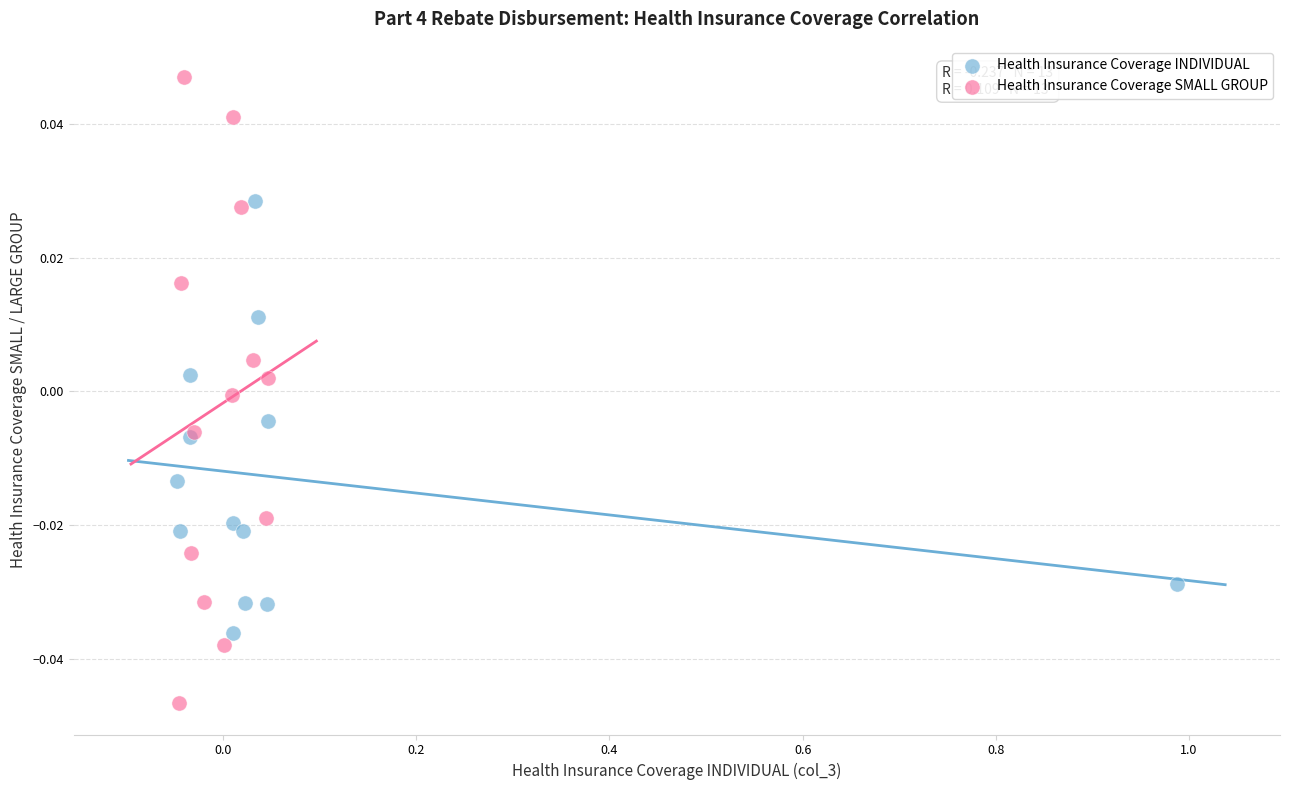

What are all the series names shown in the legend?

Health Insurance Coverage INDIVIDUAL, Health Insurance Coverage SMALL GROUP